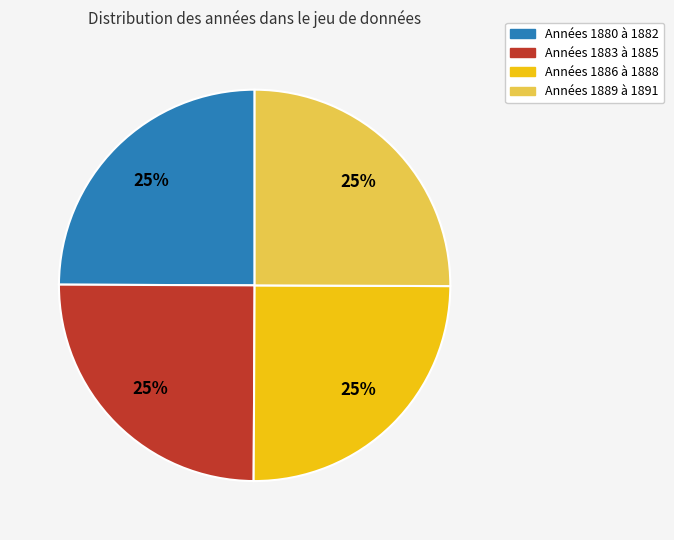

Is there a majority slice in this chart?

No